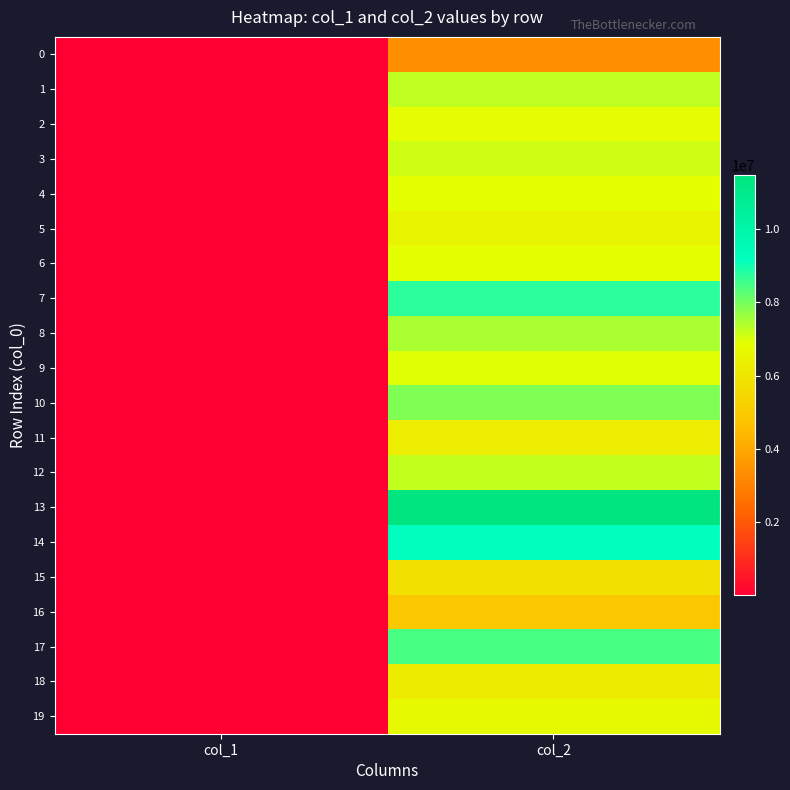

List the series in order of their peak value, highest first.

13, 14, 7, 17, 10, 8, 1, 12, 3, 9, 4, 6, 2, 19, 5, 11, 18, 15, 16, 0